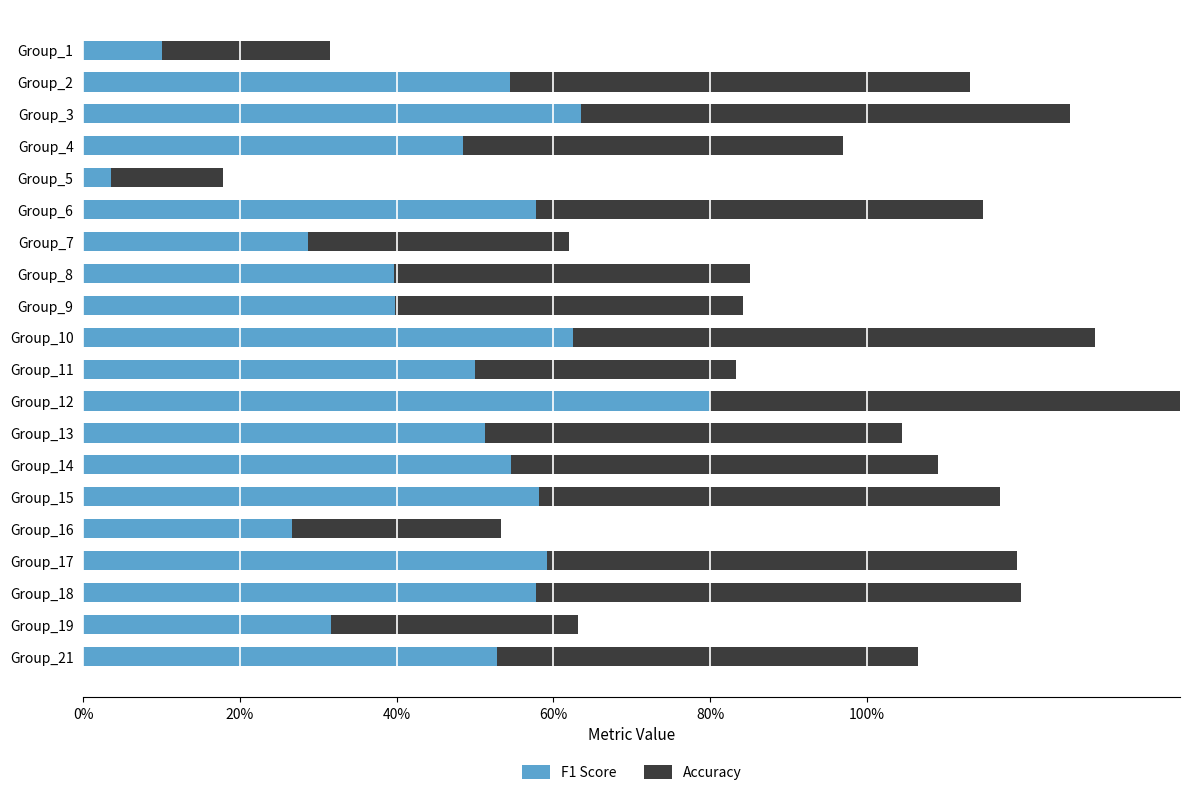

Count the number of categories in the chart.

20